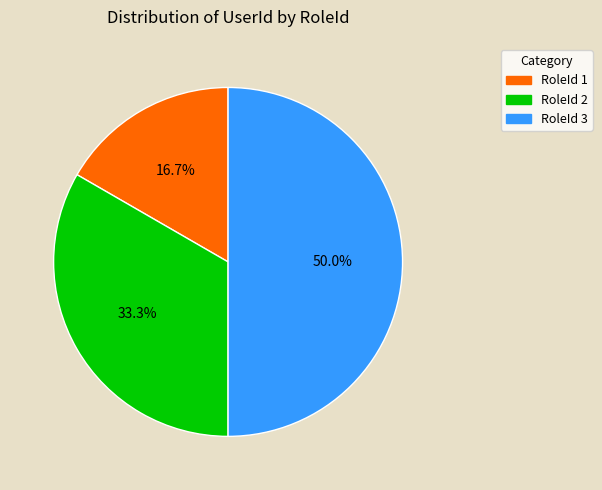

Which has a higher value, RoleId 2 or RoleId 1?

RoleId 2